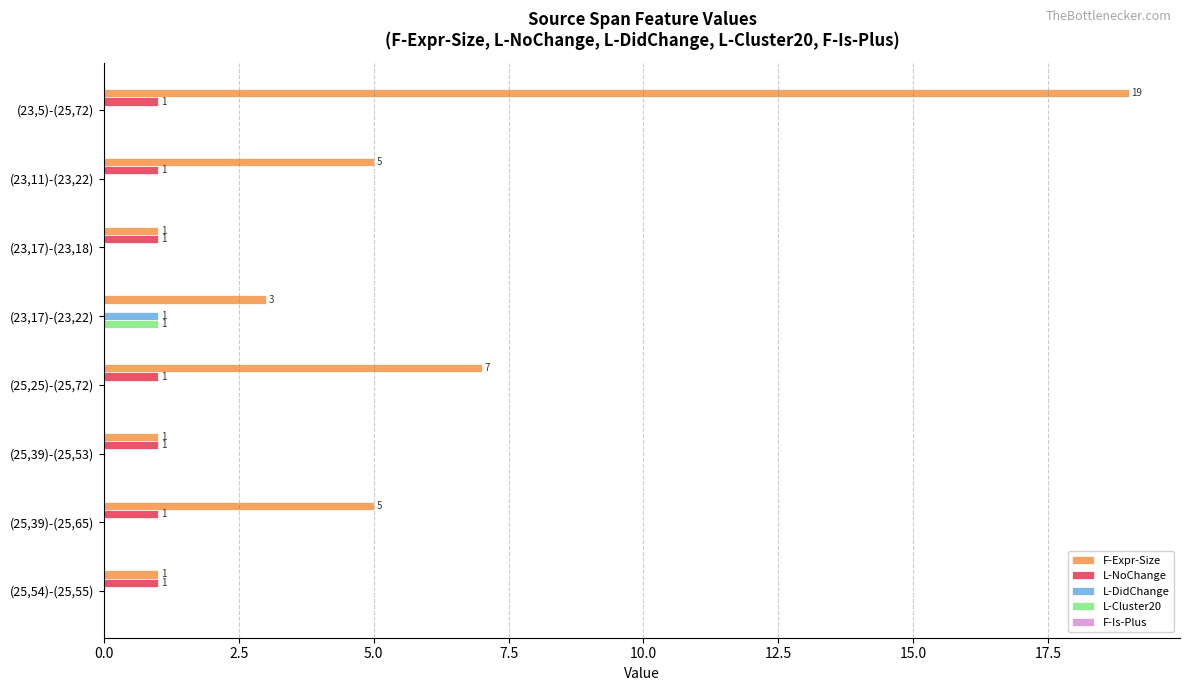

Count the L-NoChange values in the range 1 to 2.

7